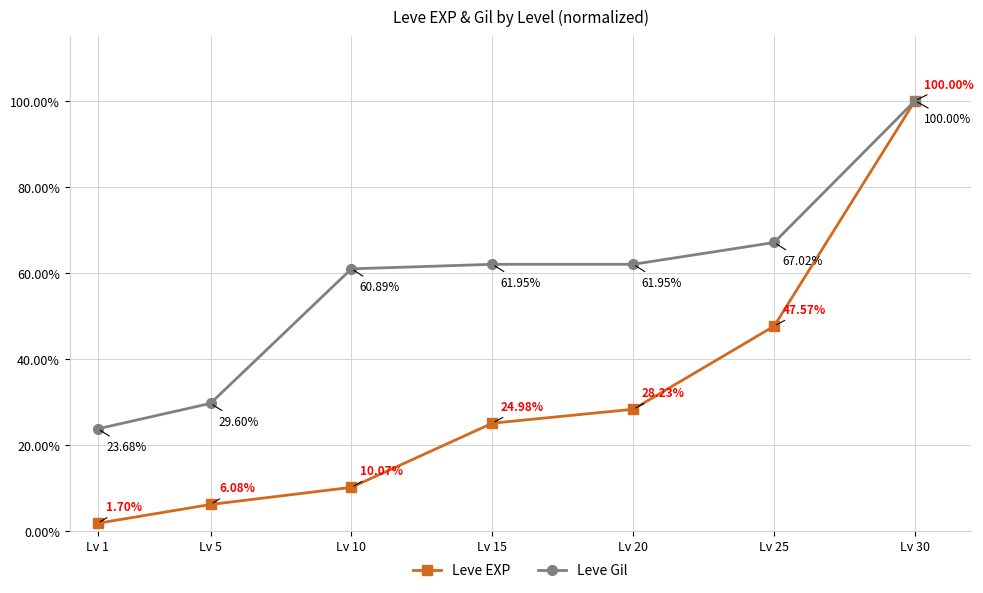

True or false: Leve EXP has a value of 0.3 at Lv 15.

False